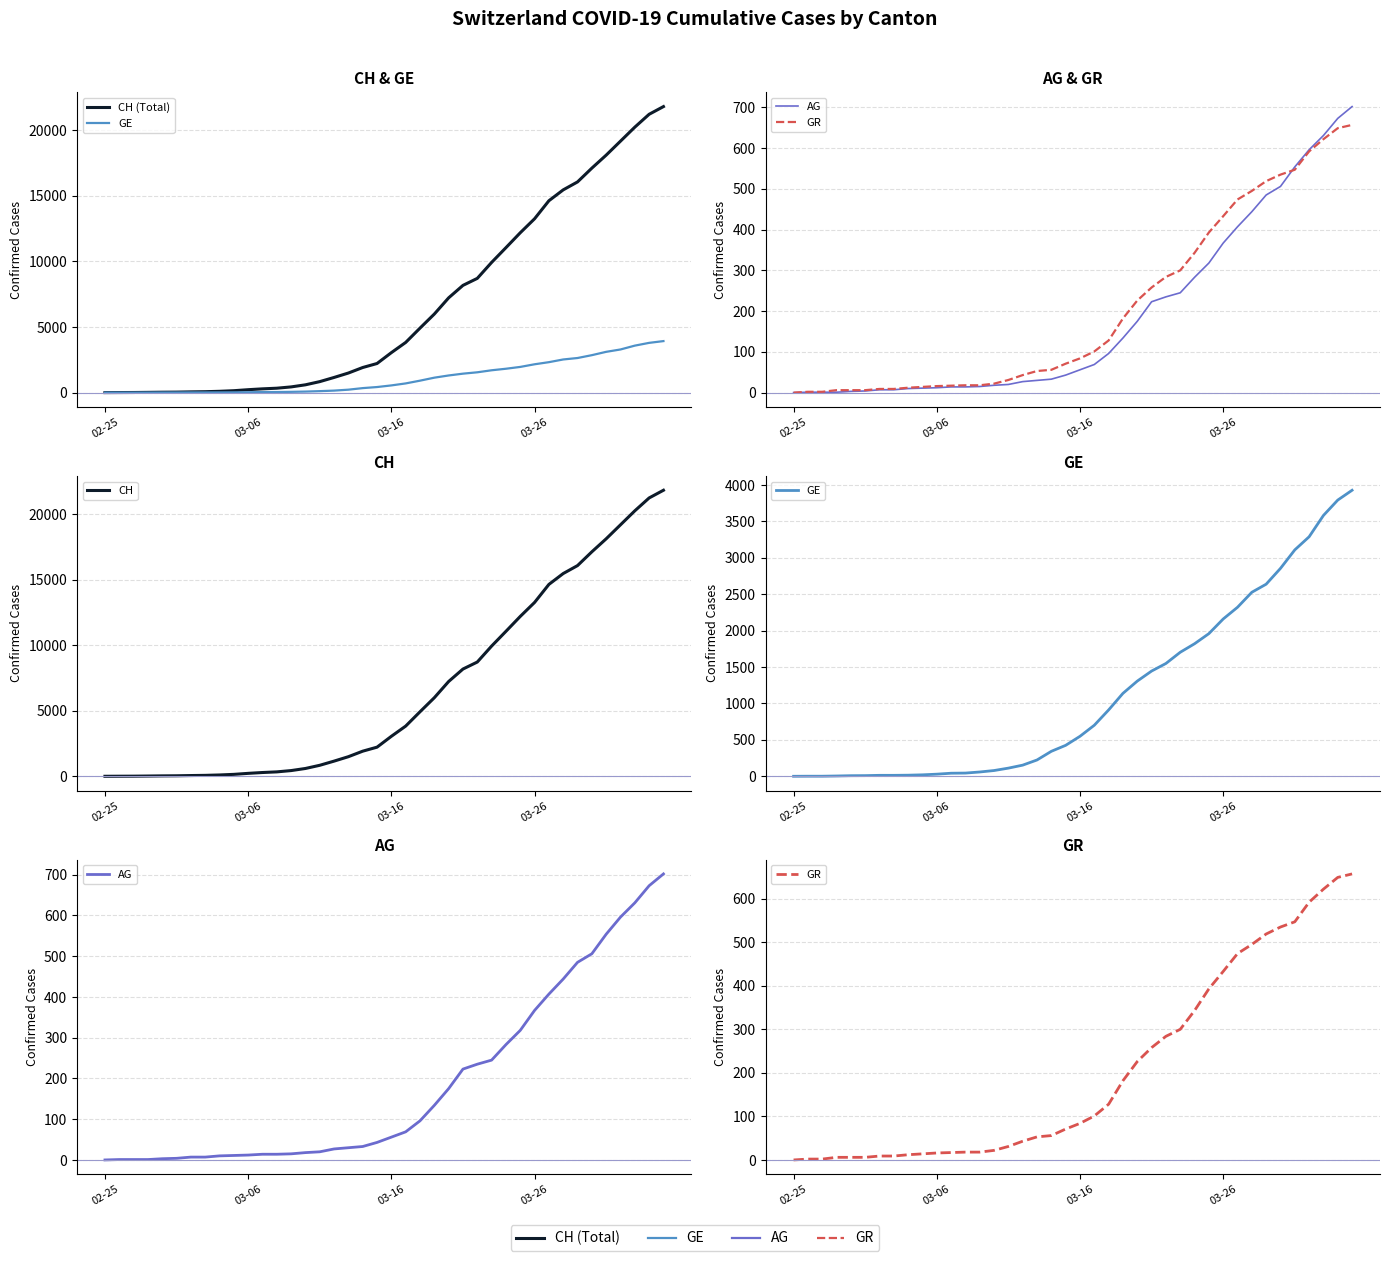

Is this an area chart (filled region under the line)?

No